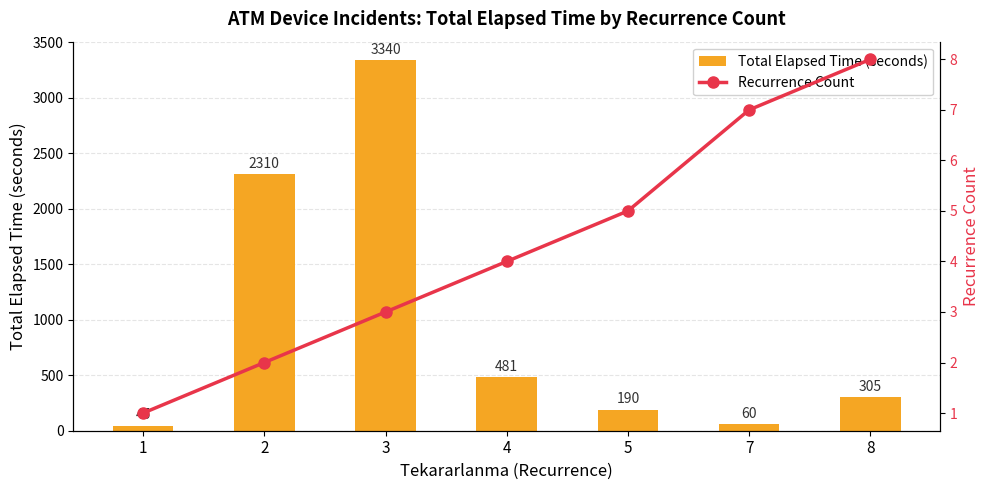

Are the bars horizontal?

No